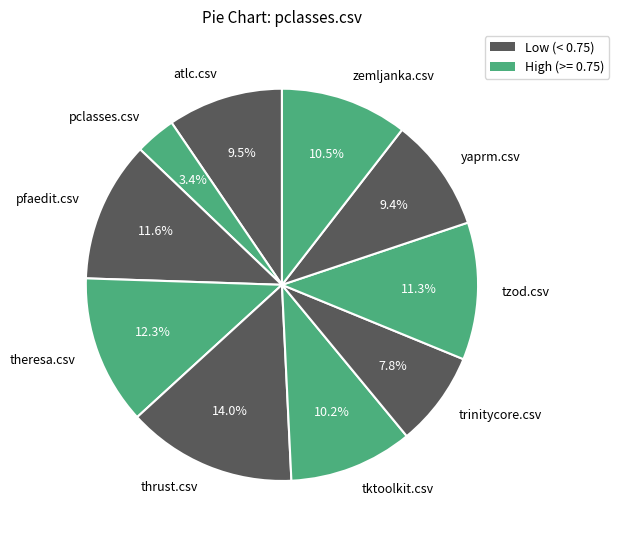

Does any single category account for the majority?

No